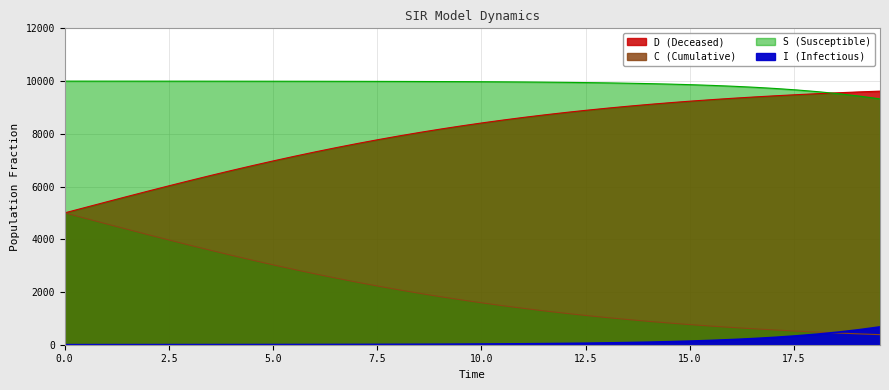

Is the value of I at 24 greater than the value of C at 17.5?

No